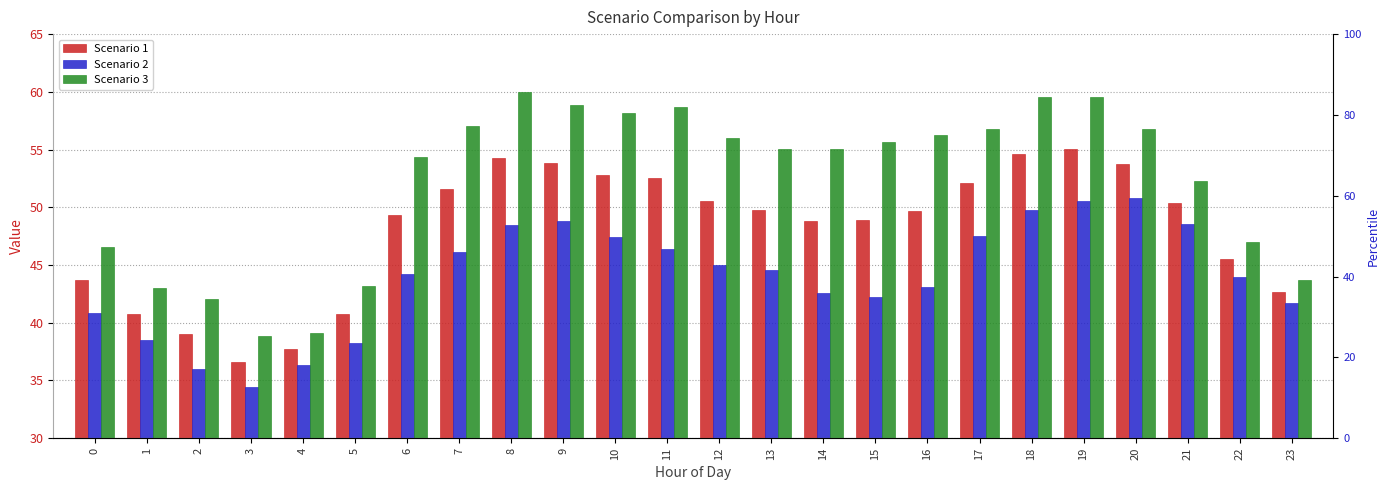

What is the greatest value displayed?

60.0